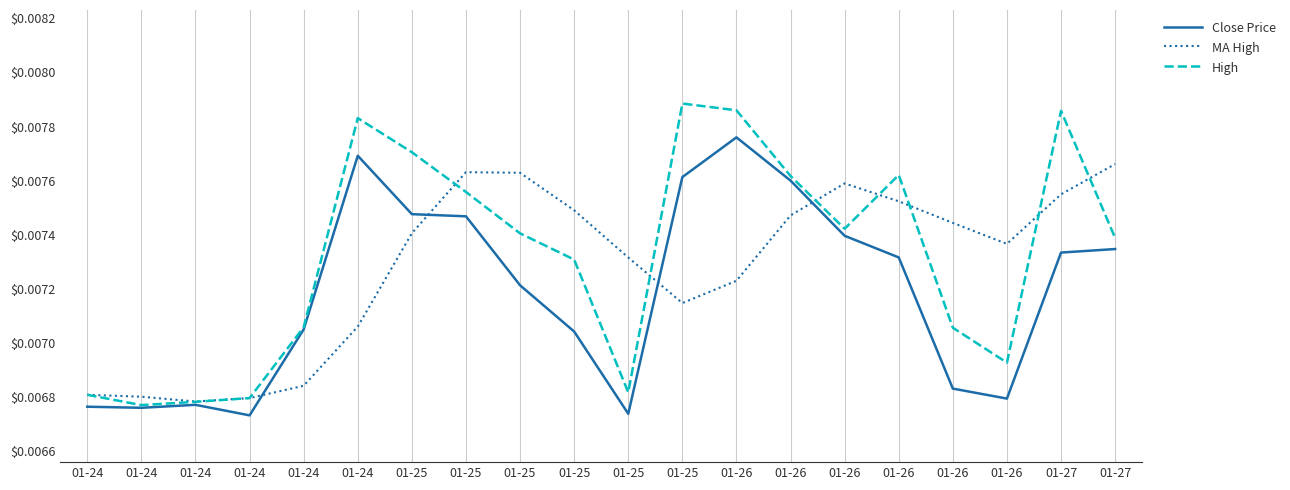

How many lines are shown in the chart?

3